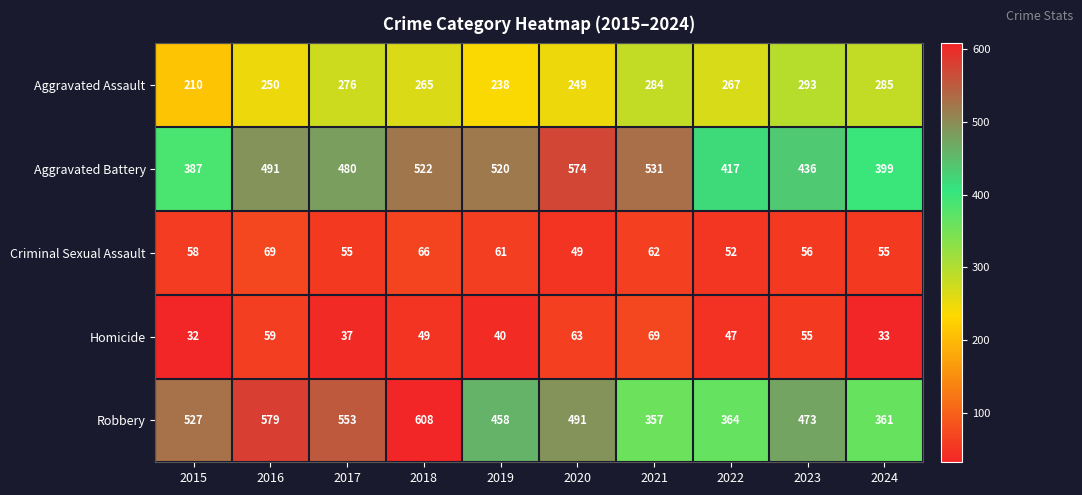

At 2023, list the series in order from largest to smallest.

Robbery, Aggravated Battery, Aggravated Assault, Criminal Sexual Assault, Homicide